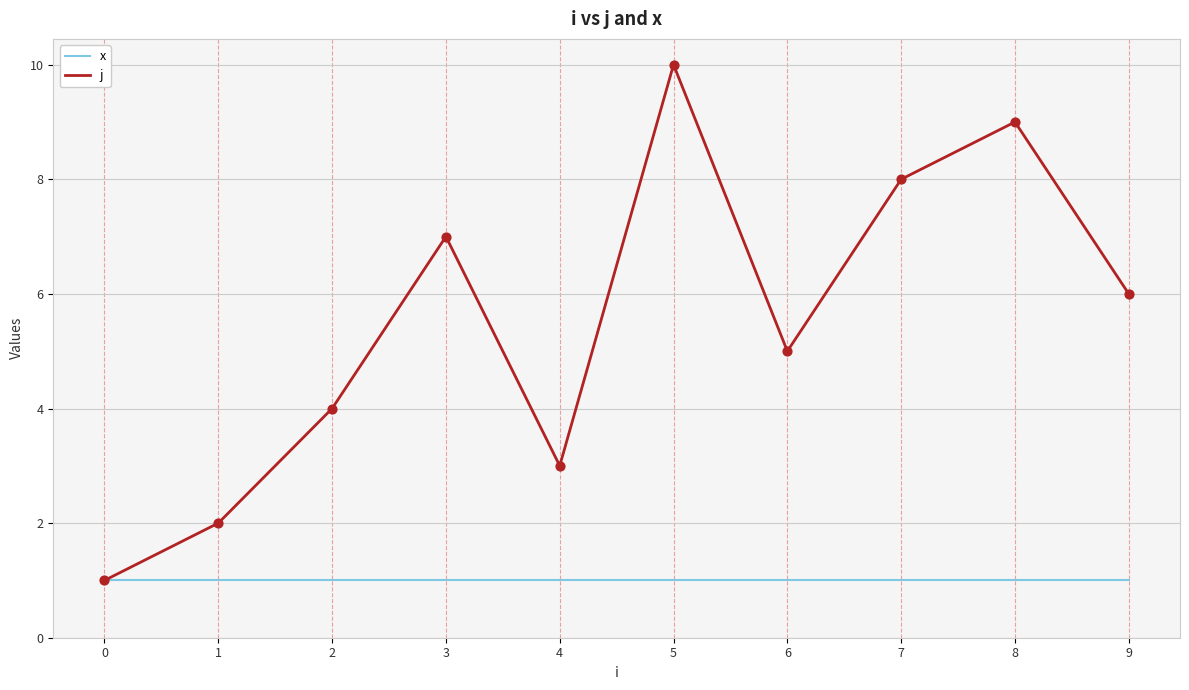

Which series has the largest total across all categories?

j